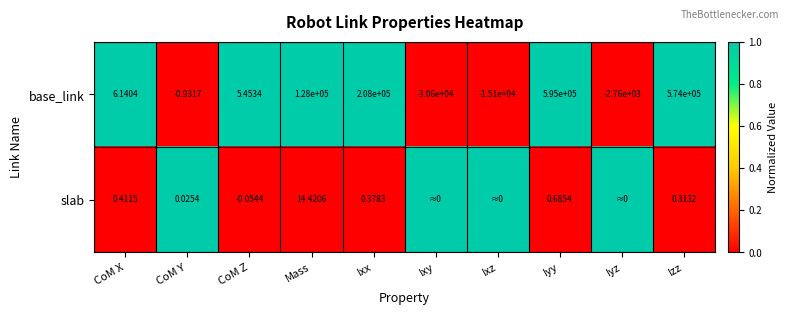

At which label does base_link reach its minimum?

Ixy